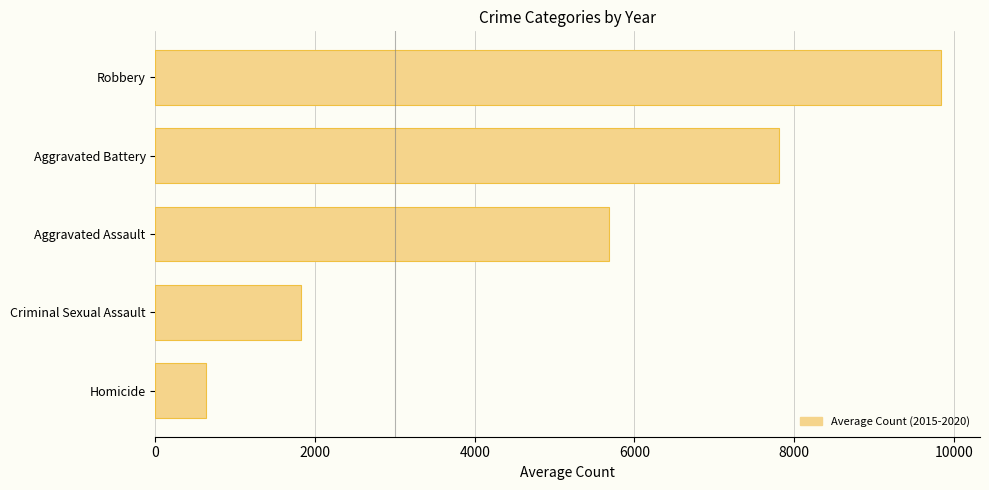

Reading top to bottom, list all the values displayed in this chart.

9834.8	7810.3	5681.8	1820.8	638.0